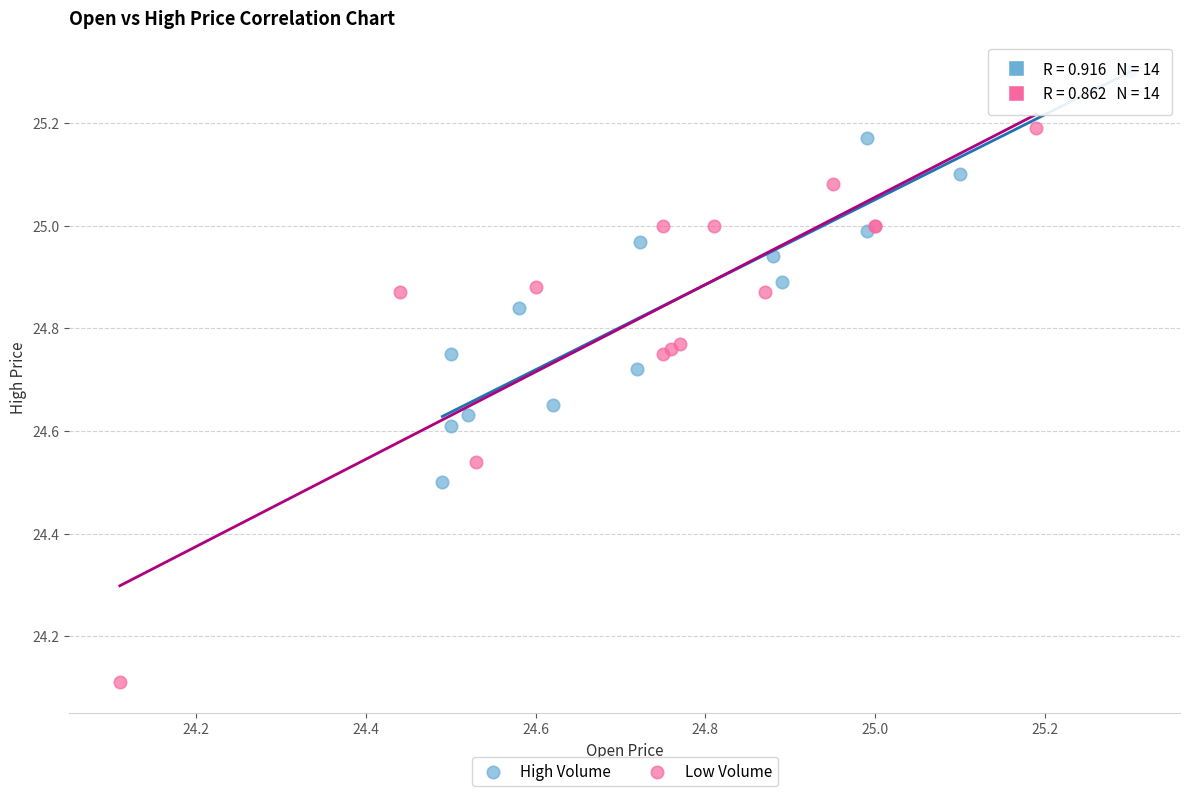

Which series contains the highest Y value?

High Volume